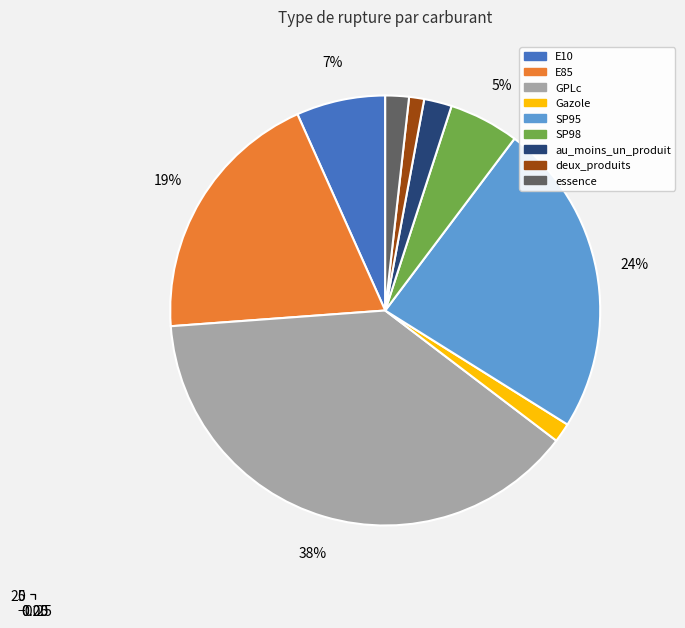

What percentage is NOT represented by E10?

93.3%